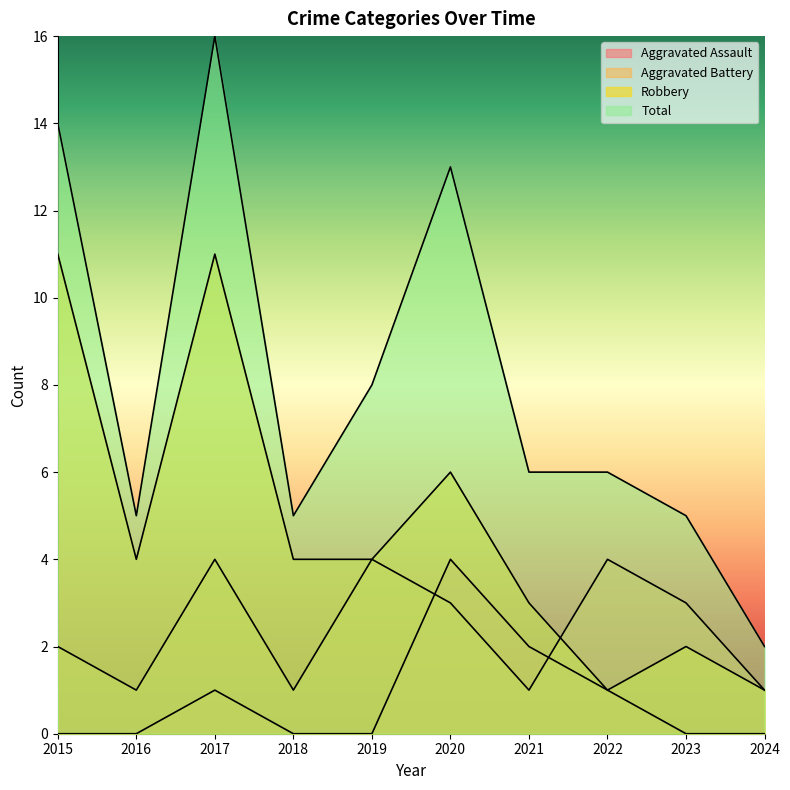

Which series ends up on top after the final intersection of Aggravated Battery and Robbery?

Aggravated Battery